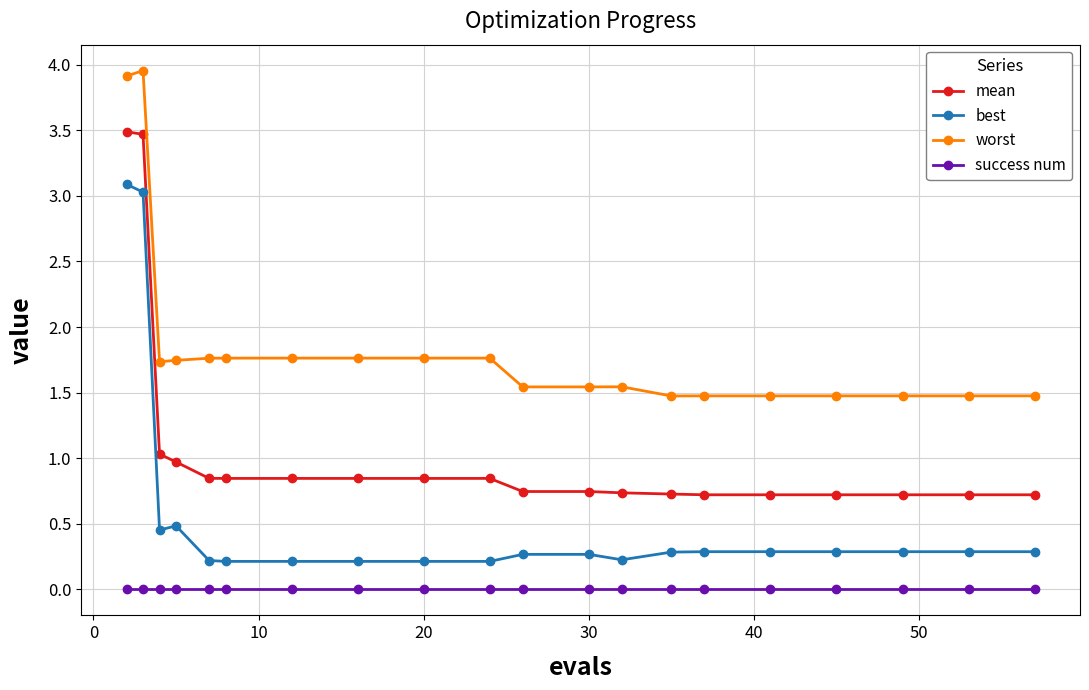

Is this an area chart (filled region under the line)?

No